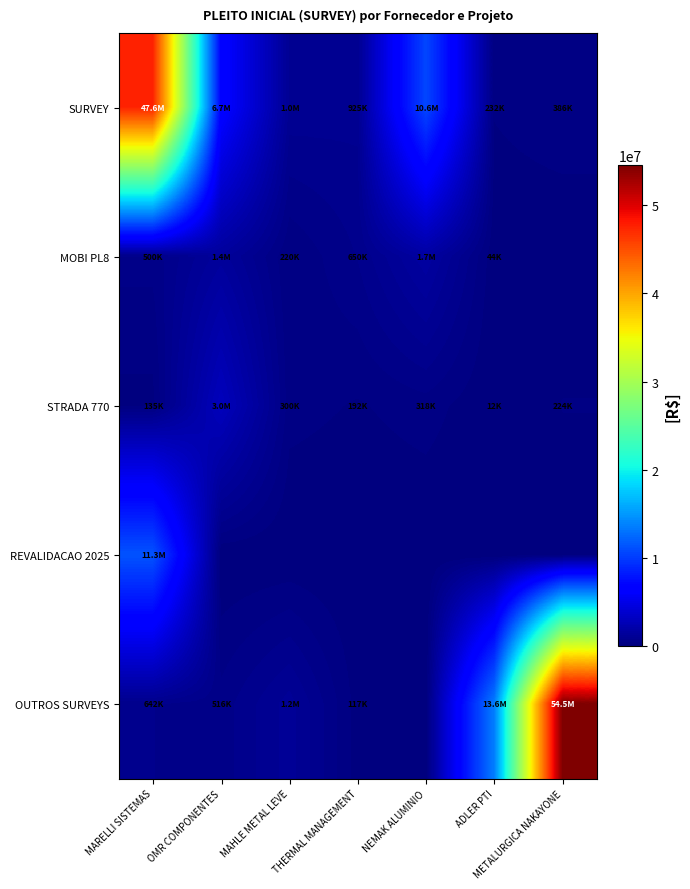

What is the maximum value shown in the chart?

54500000